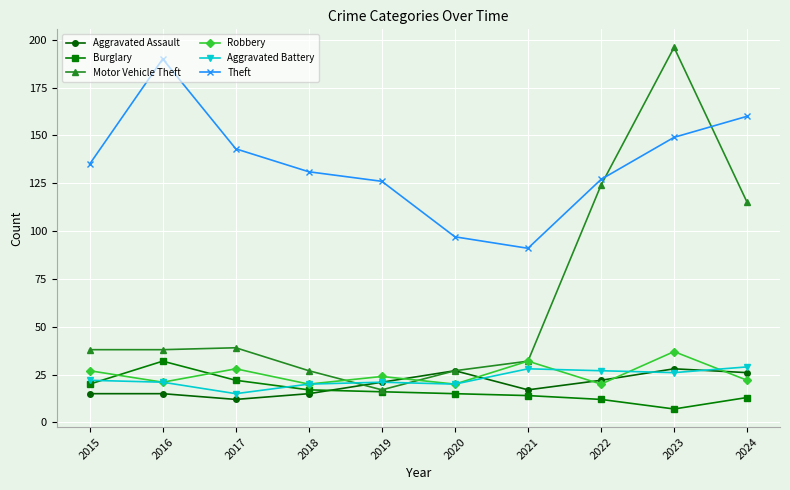

True or false: Aggravated Assault has more than 1 points higher than both neighbors.

True